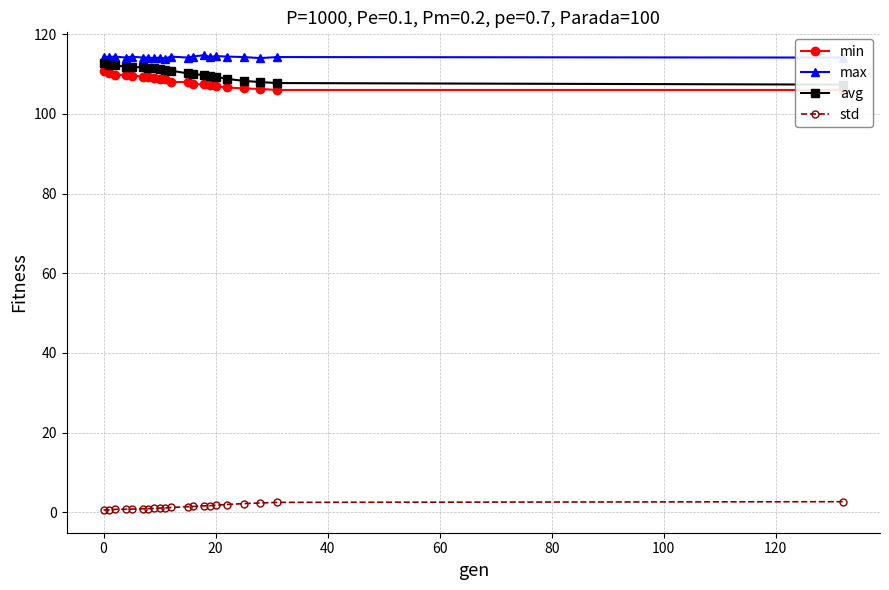

Reading left to right, list all the values displayed in this chart.

min: 110.7	110.2	109.7	109.7	109.6	109.4	109.2	108.9	108.7	108.6	108.0	108.0	107.5	107.4	107.1	106.9	106.6	106.4	106.2	106.0	106.0
max: 114.4	114.2	114.4	114.1	114.4	114.1	114.1	114.0	114.1	113.9	114.4	114.1	114.4	114.7	114.2	114.5	114.4	114.2	114.0	114.2	114.1
avg: 112.6	112.3	112.1	111.9	111.8	111.6	111.5	111.4	111.2	111.1	110.8	110.1	110.0	109.7	109.5	109.3	108.8	108.3	108.0	107.7	107.3
std: 0.6	0.6	0.8	0.8	0.8	0.9	1.0	1.0	1.1	1.1	1.2	1.4	1.5	1.7	1.7	1.8	2.0	2.2	2.4	2.5	2.7